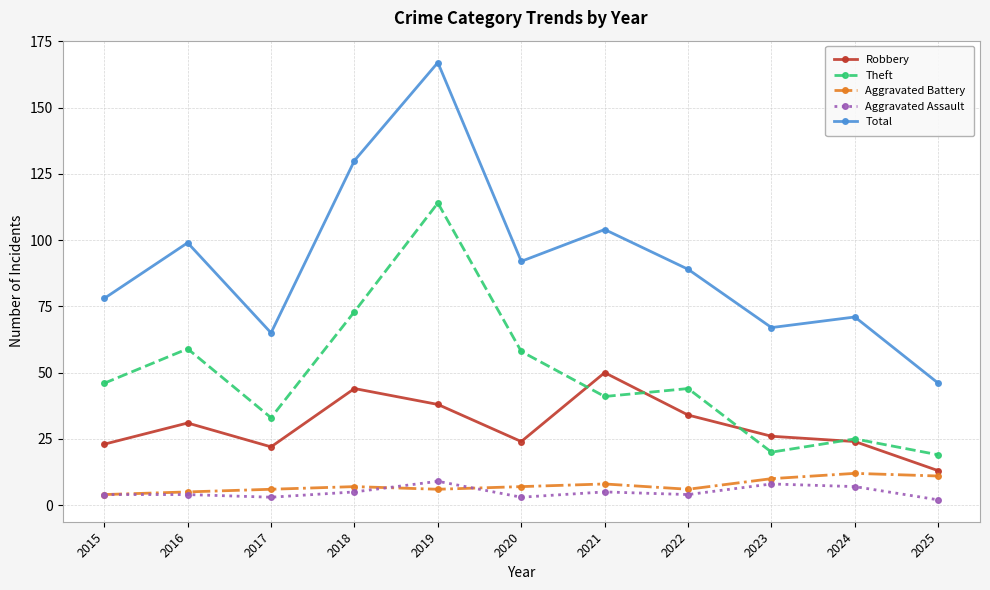

How many interior local valleys does the Robbery series have?

2